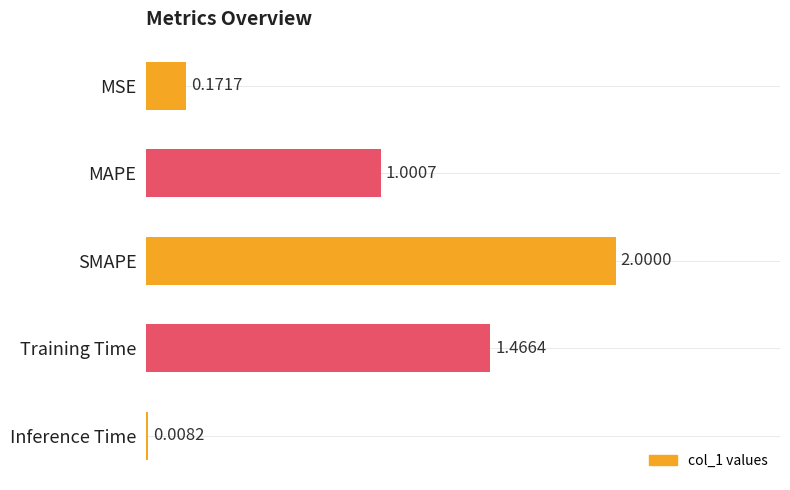

What is the maximum value shown in the chart?

2.0